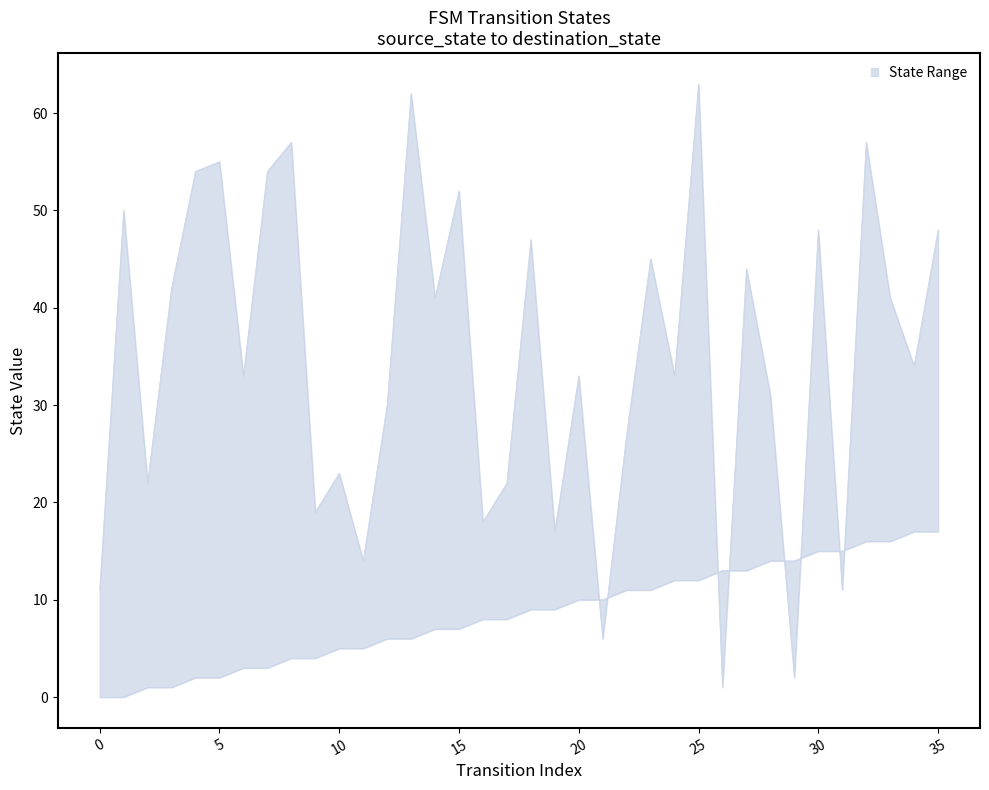

What is the difference between the maximum and minimum values in the source_state series?

17